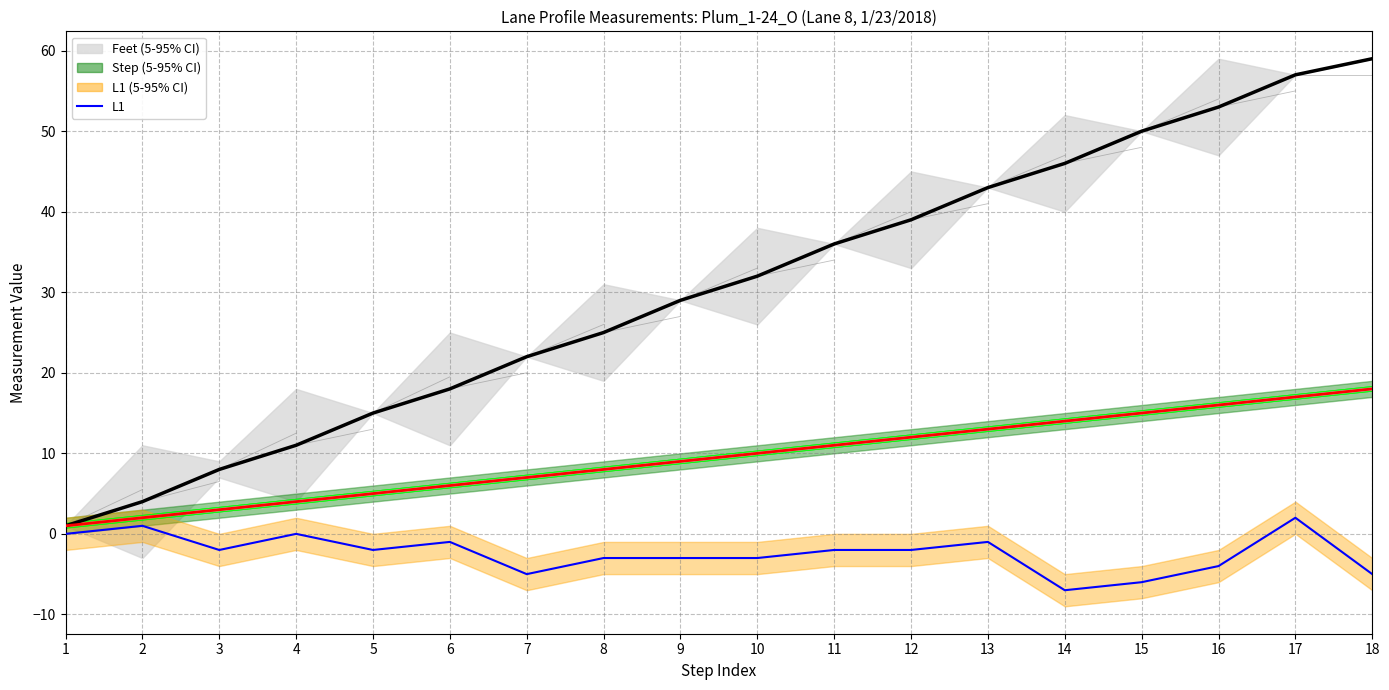

Is it true that Feet median equals 22 at 7?

True